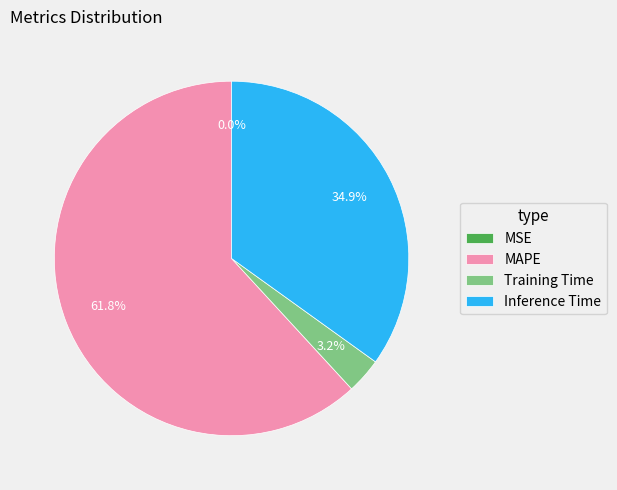

Between Training Time and MAPE, which is larger?

MAPE